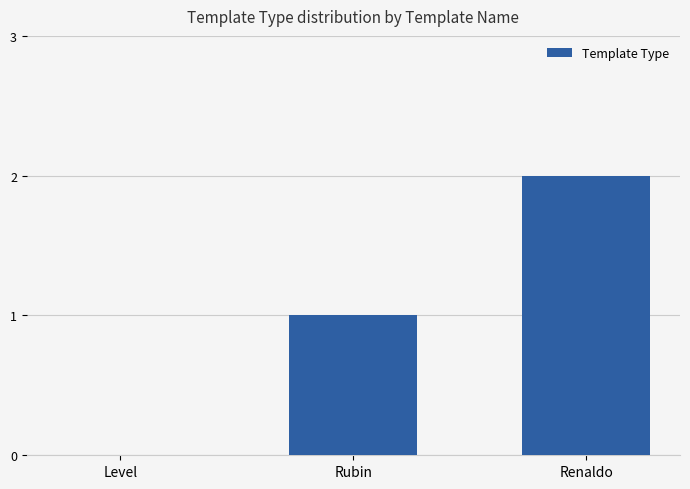

Which label corresponds to the largest value in the chart?

Renaldo